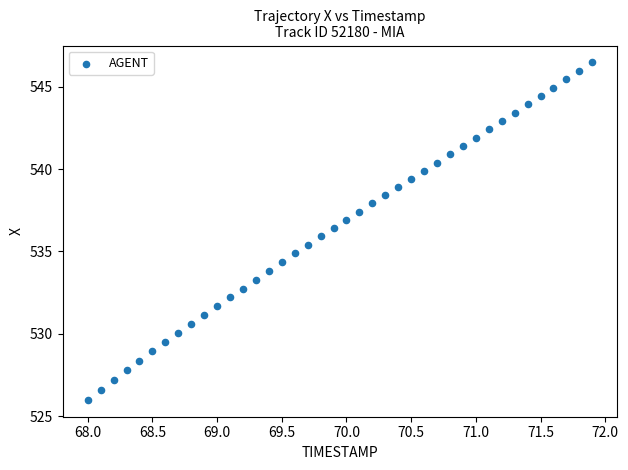

What is the range of X values (max minus min)?

3.9